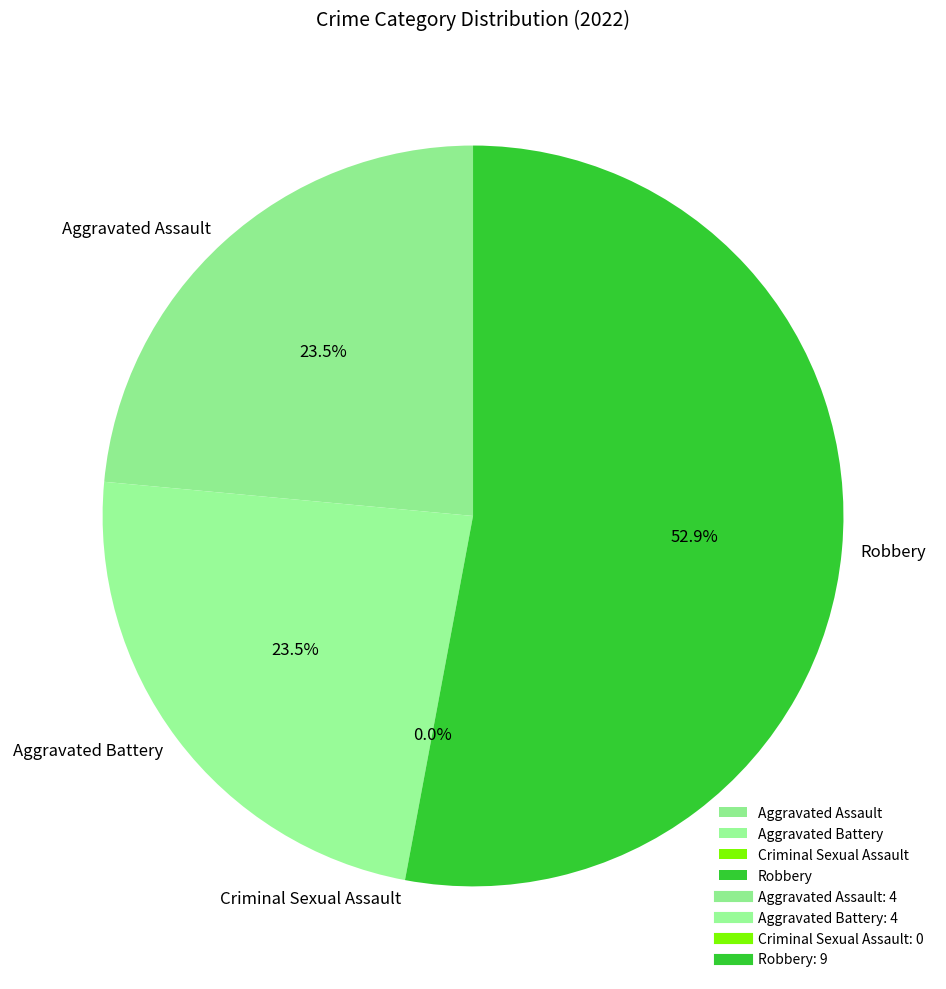

Combined, do Aggravated Battery and Robbery account for over 50%?

Yes